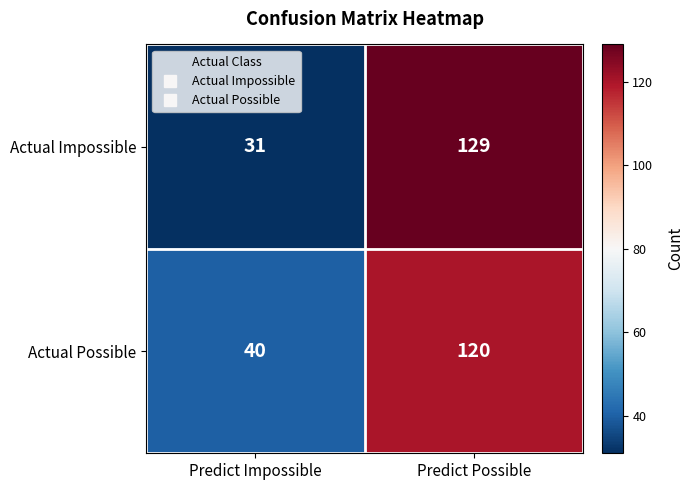

What is the spread (max minus min) of values at Predict Possible?

9